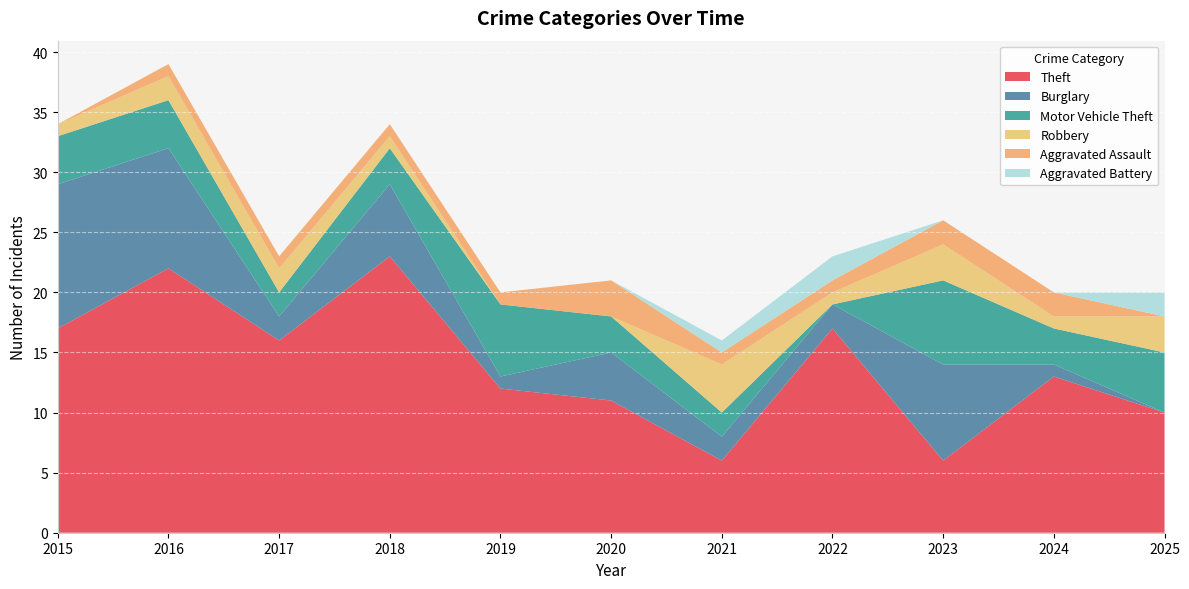

Reading left to right, transcribe all the data shown in this chart.

Theft: 17	22	16	23	12	11	6	17	6	13	10
Burglary: 12	10	2	6	1	4	2	2	8	1	0
Motor Vehicle Theft: 4	4	2	3	6	3	2	0	7	3	5
Robbery: 1	2	2	1	0	0	4	1	3	1	3
Aggravated Assault: 0	1	1	1	1	3	1	1	2	2	0
Aggravated Battery: 0	0	0	0	0	0	1	2	0	0	2